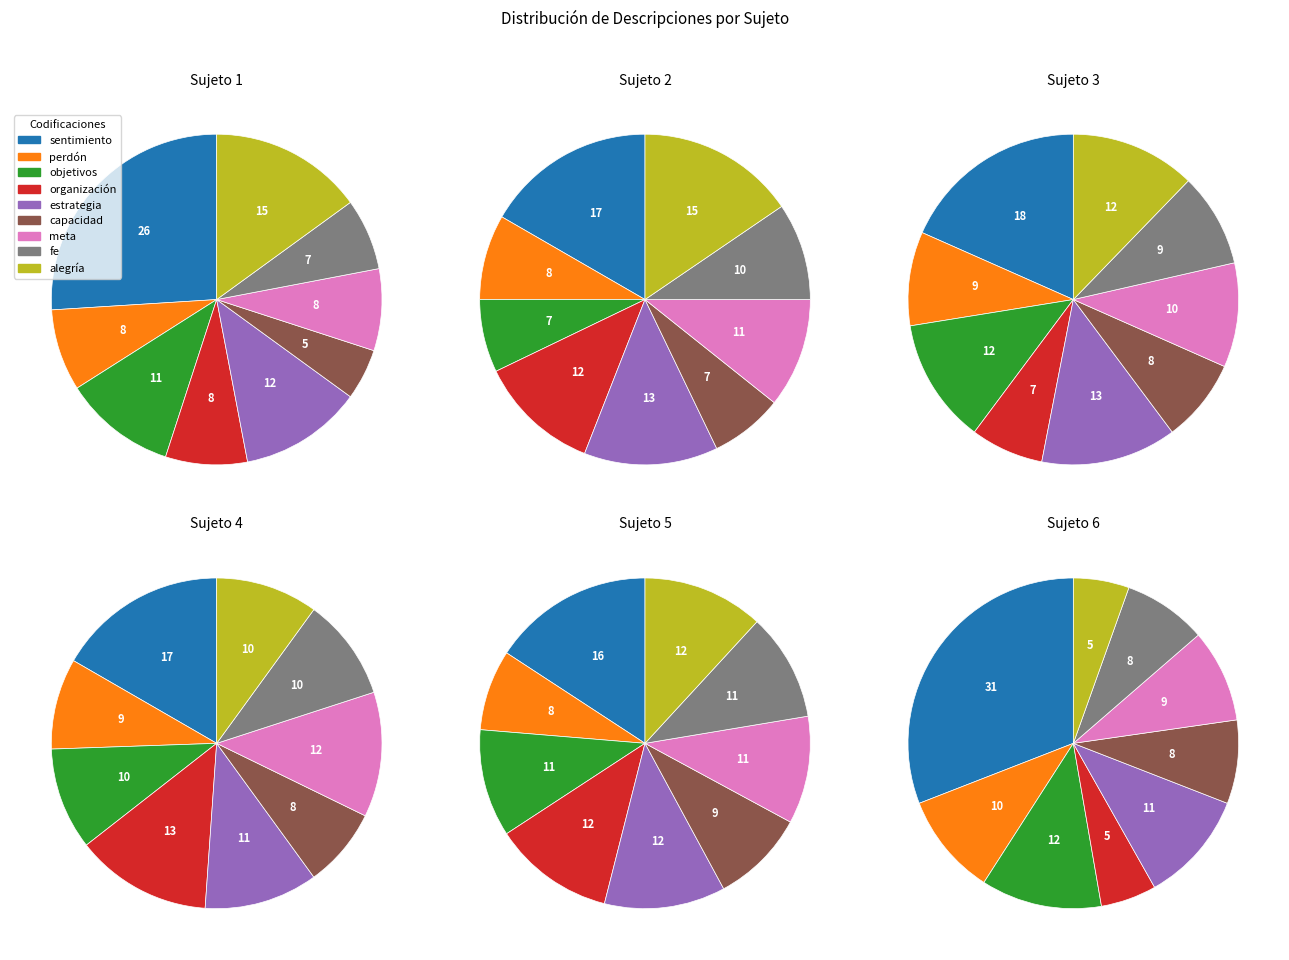

What is the ratio of the value at Sujeto 2 to the value at Sujeto 5?

1.2